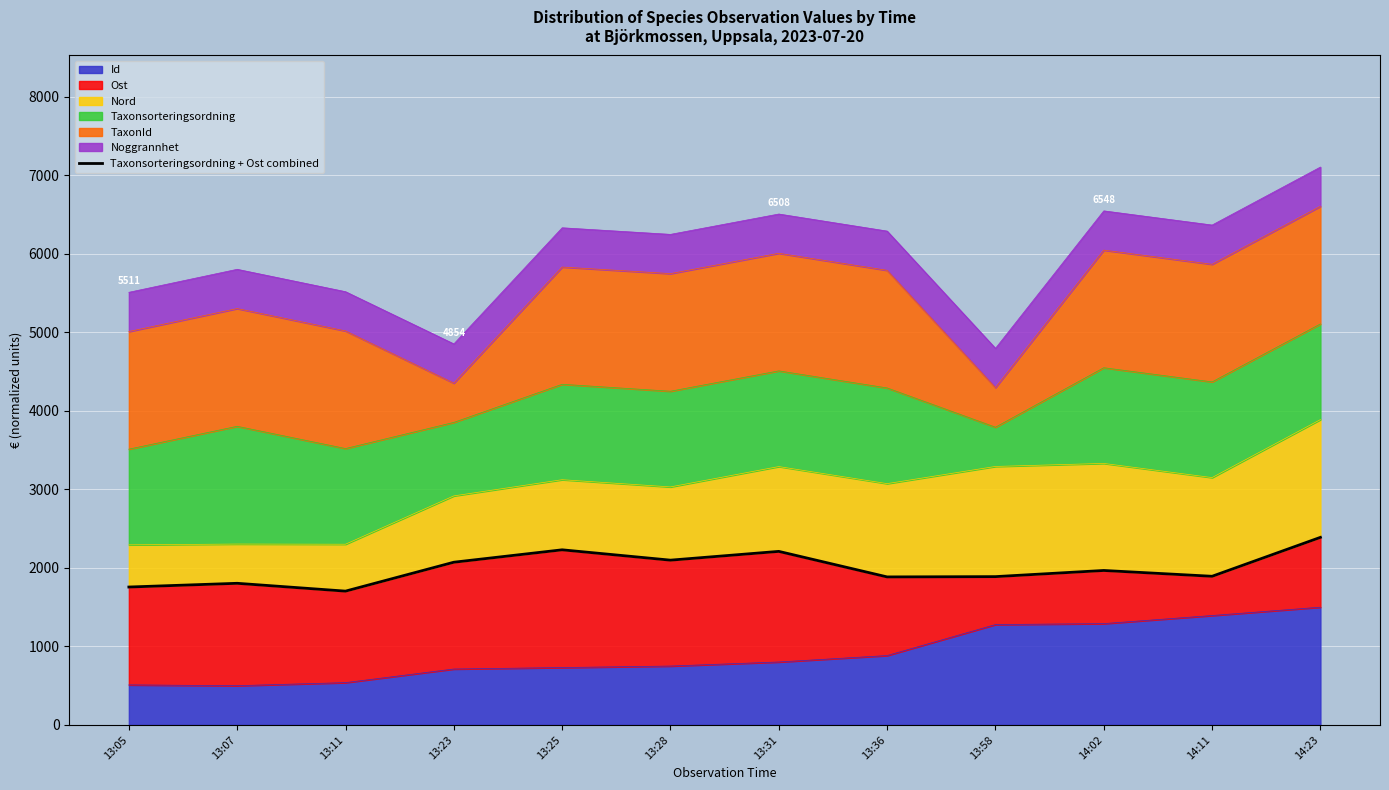

The value of Id at 14:02 is 1290.8. True or false?

True